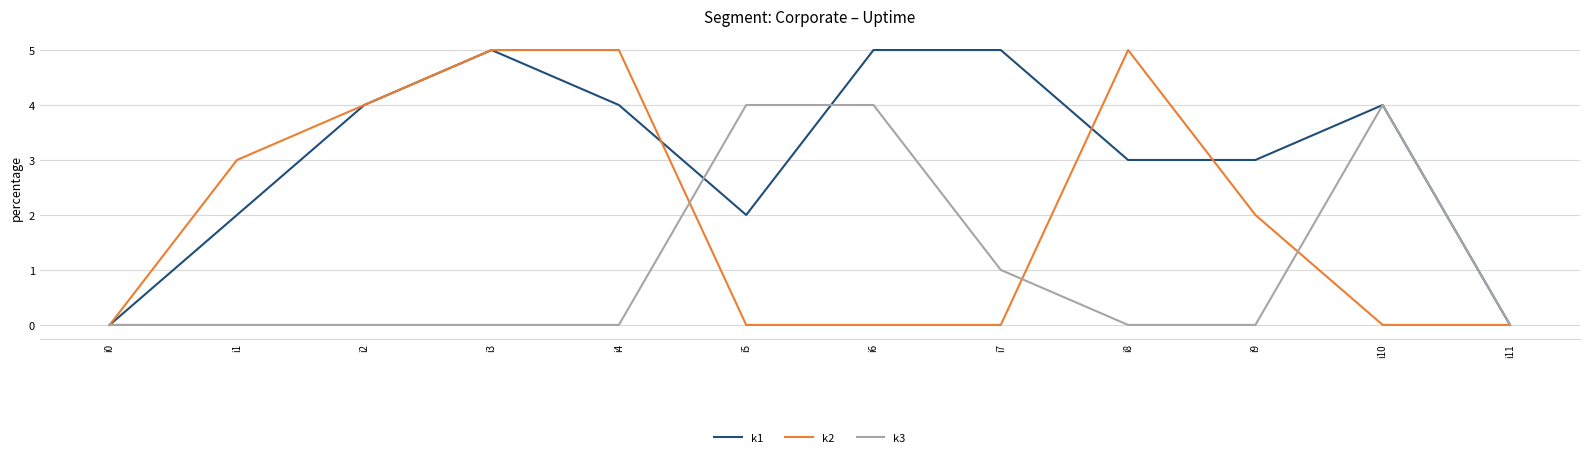

What is the highest value of the k1 series?

5